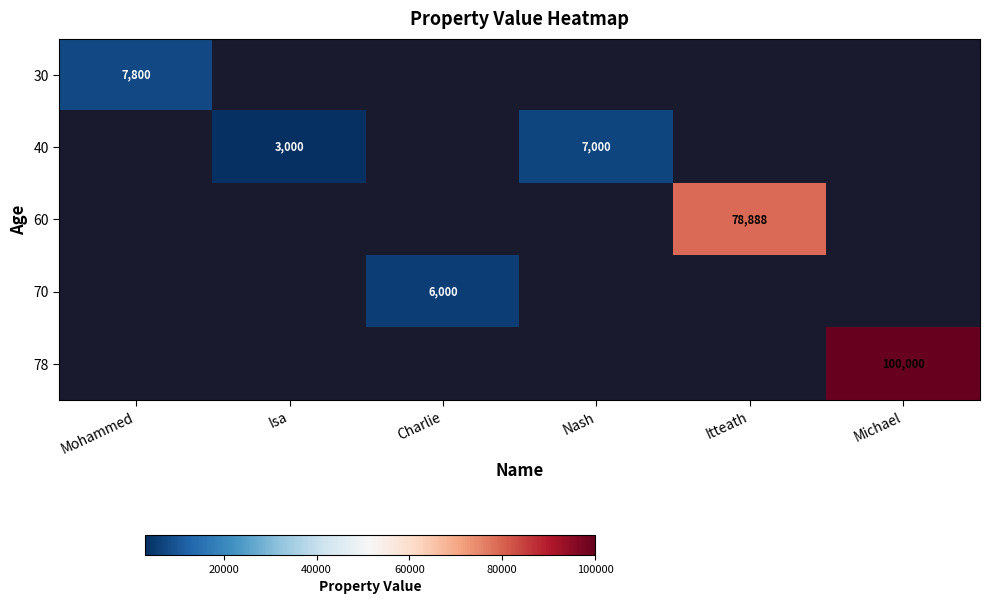

At which category does the chart reach its peak across all series?

Michael